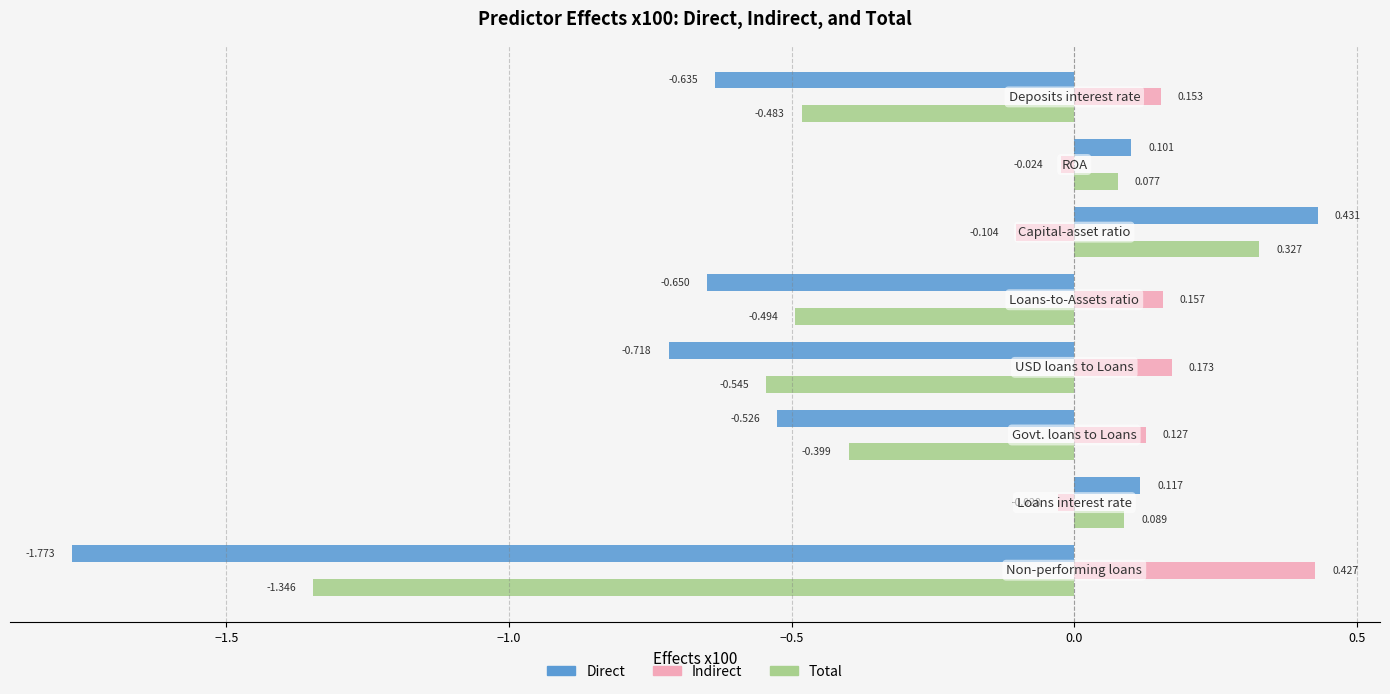

List the series in order of their peak value, highest first.

Direct, Indirect, Total